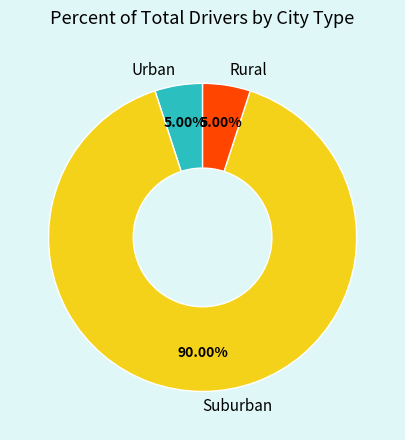

What is the ratio of the value at Urban to the value at Rural?

1.0